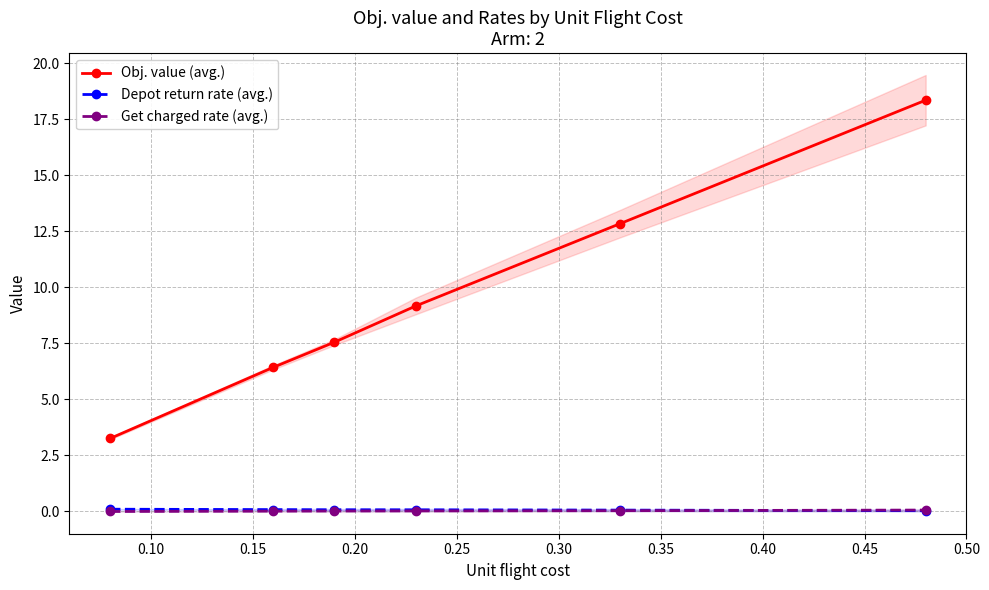

Which has a higher value, 0.10 or 0.25?

0.25